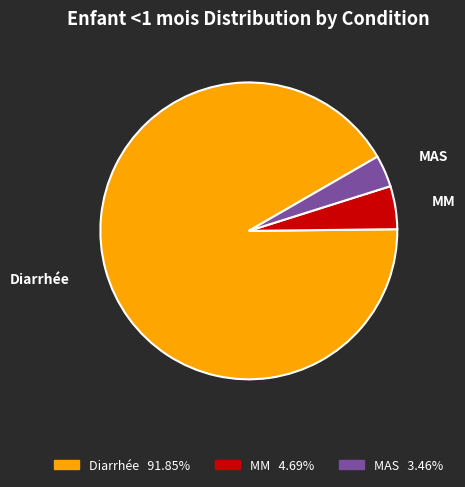

Which slice is the smallest?

MAS